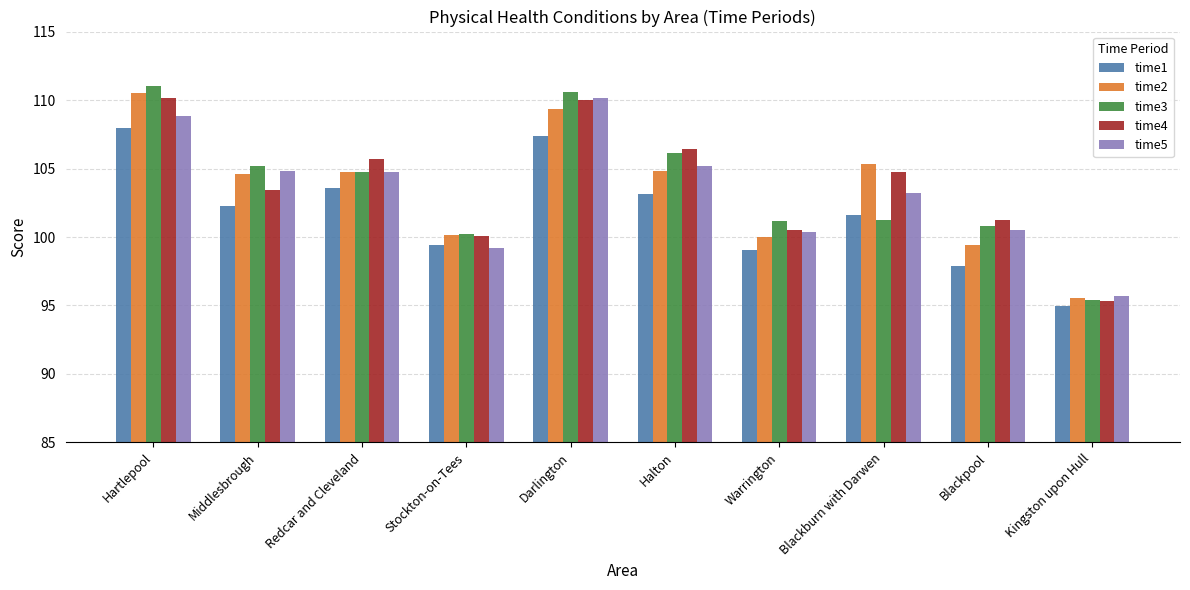

The time3 series shows 165.5 at Warrington. True or false?

False